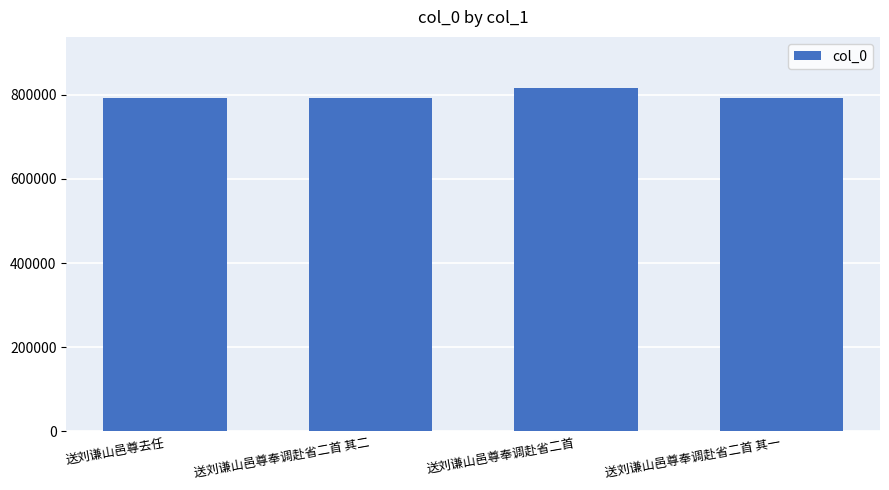

What is the label of the 4th bar from the right?

送刘谦山邑尊去任